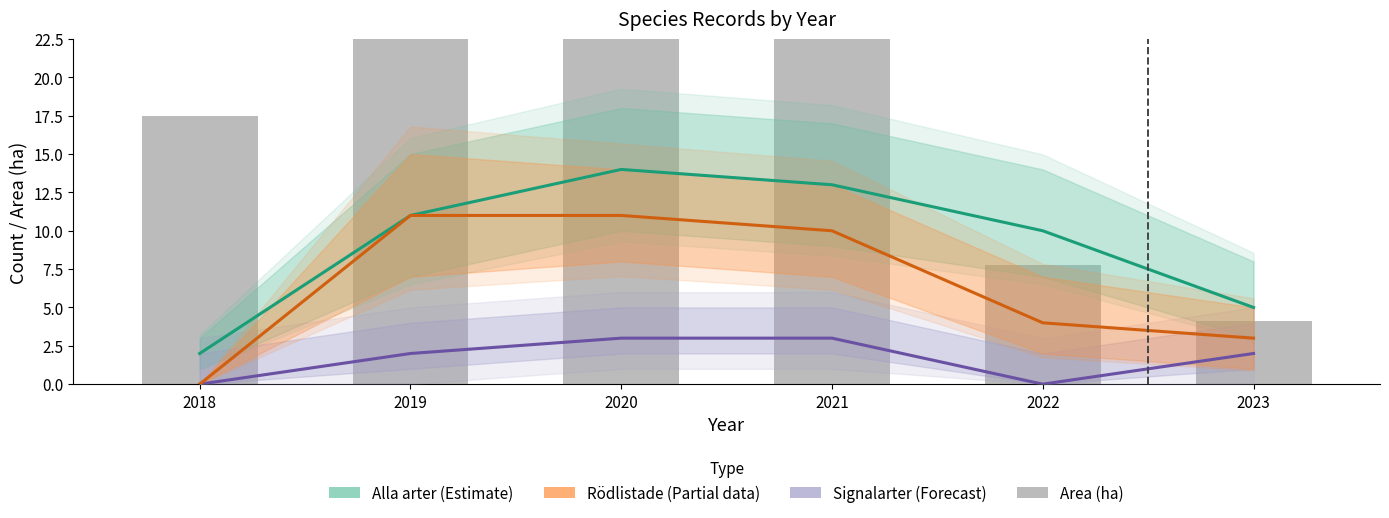

At which category is the sum across all series the highest?

2020